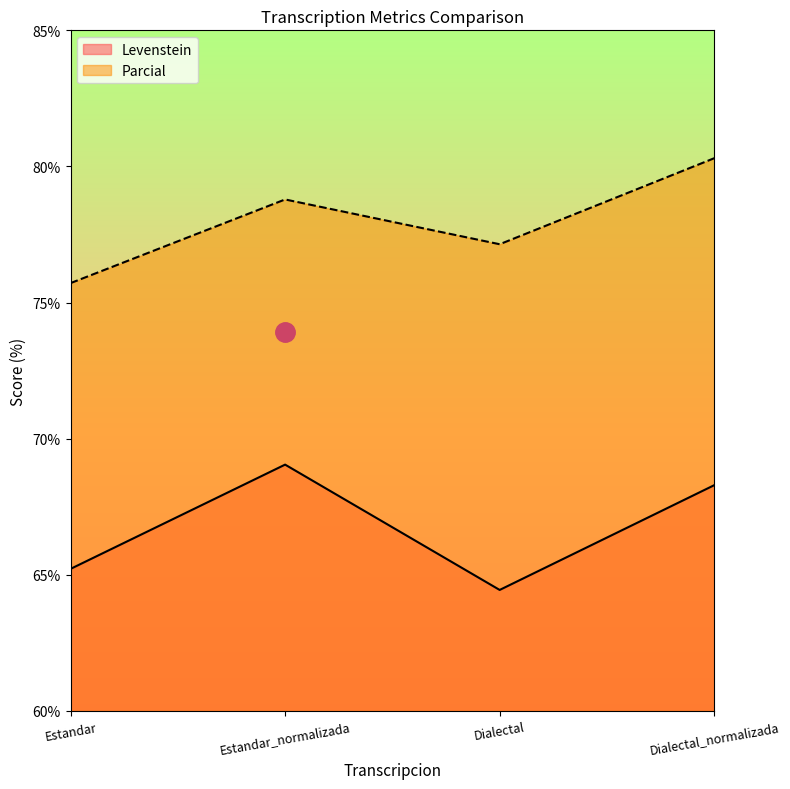

What is the difference between the Parcial values at Dialectal and Dialectal_normalizada?

3.2